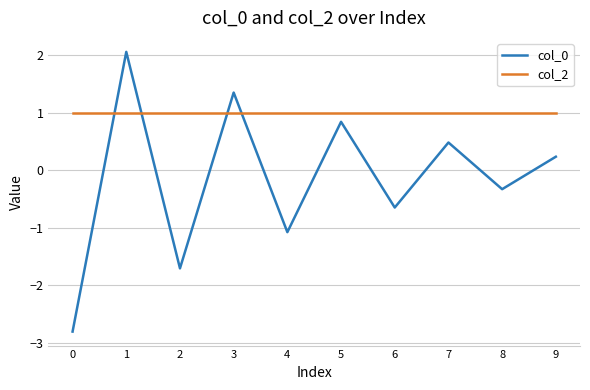

What is the maximum value shown in the chart?

2.1